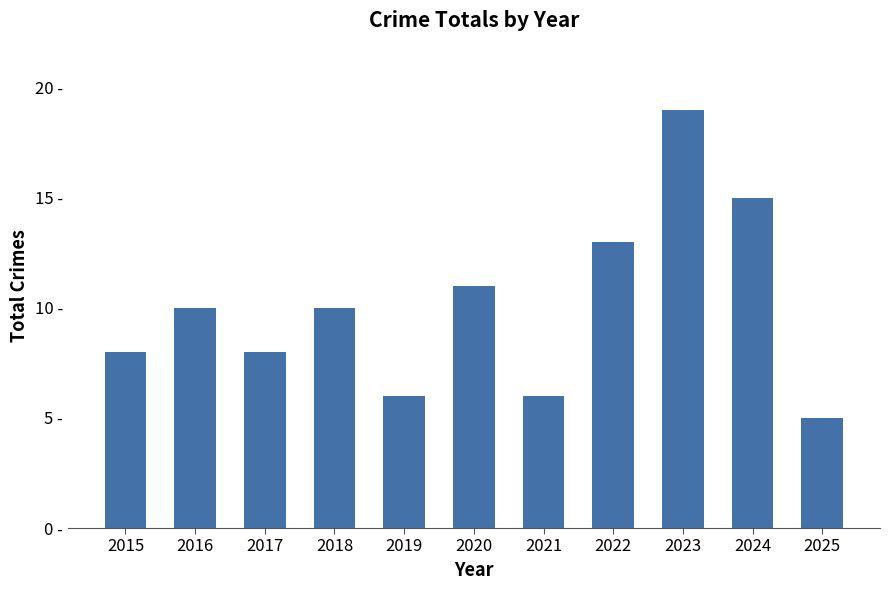

Reading left to right, extract all data points from this chart.

2015=8	2016=10	2017=8	2018=10	2019=6	2020=11	2021=6	2022=13	2023=19	2024=15	2025=5